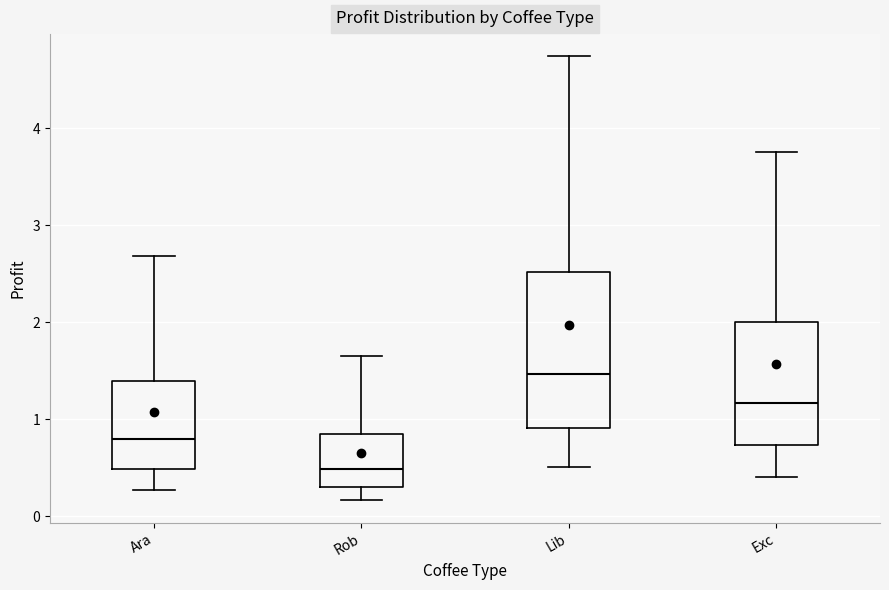

Which box is the tallest, from its lower edge to its upper edge?

Lib